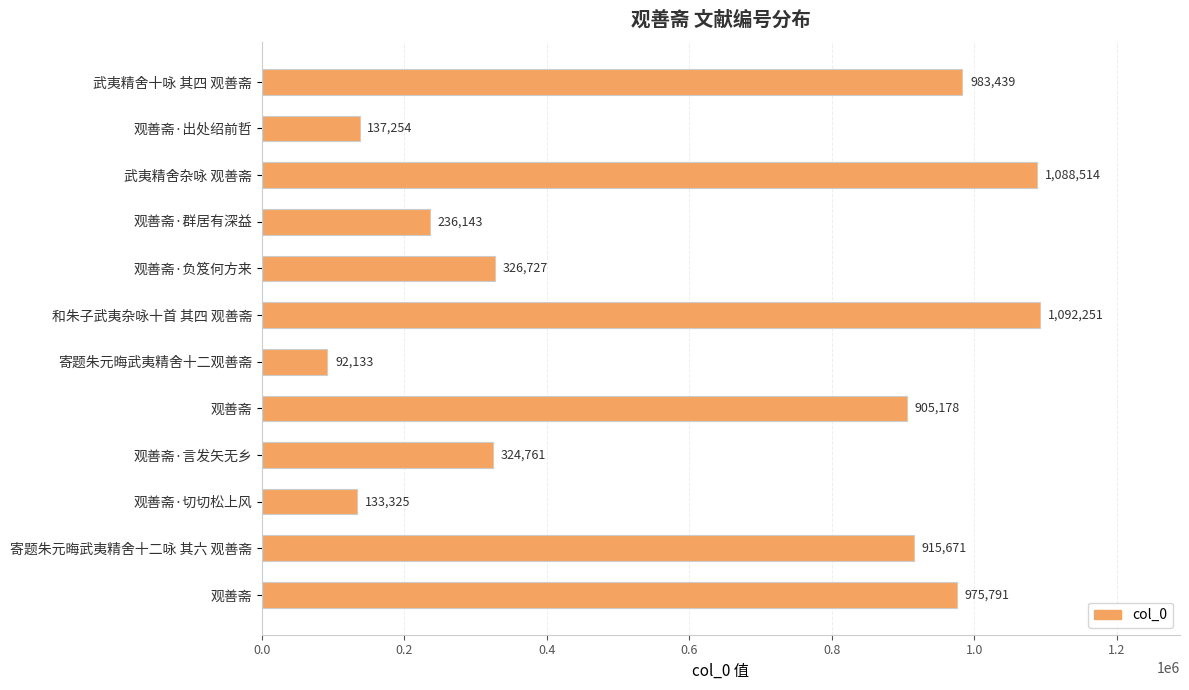

How many data points are less than 905178?

6